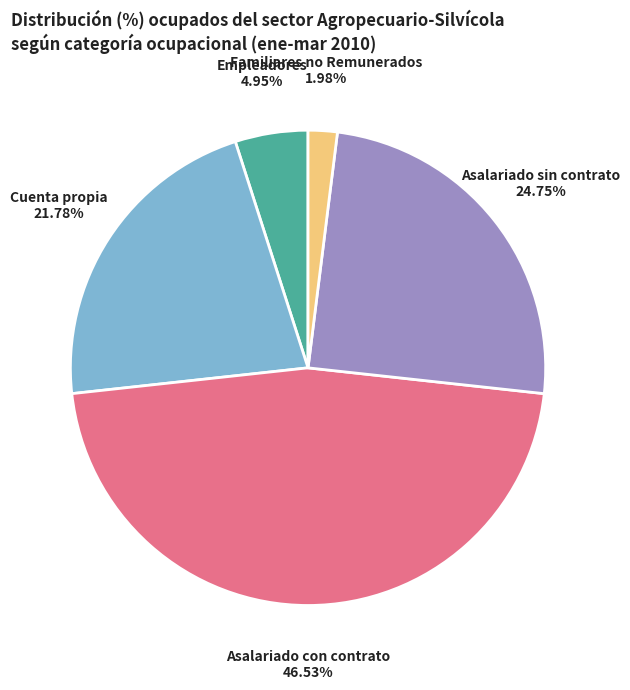

Is it true that Asalariado sin contrato is 17% of the pie?

False